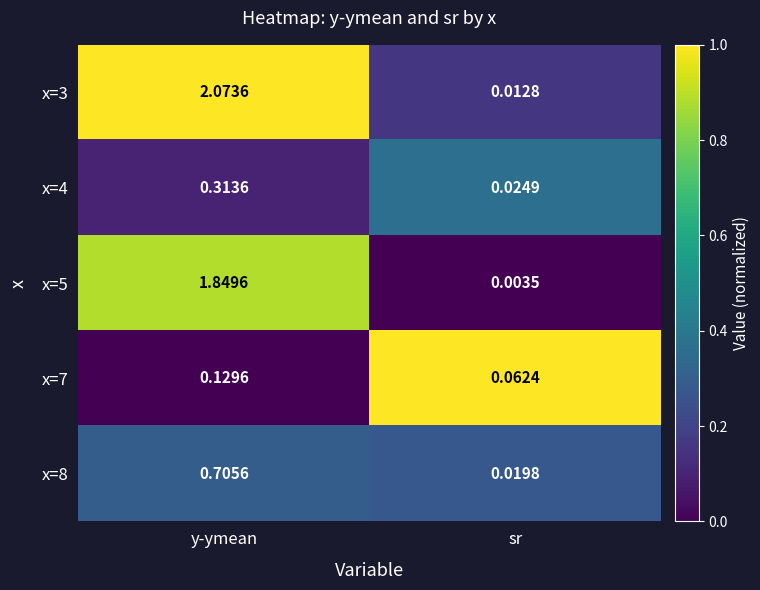

At sr, list the series in order from largest to smallest.

x=7, x=4, x=8, x=3, x=5